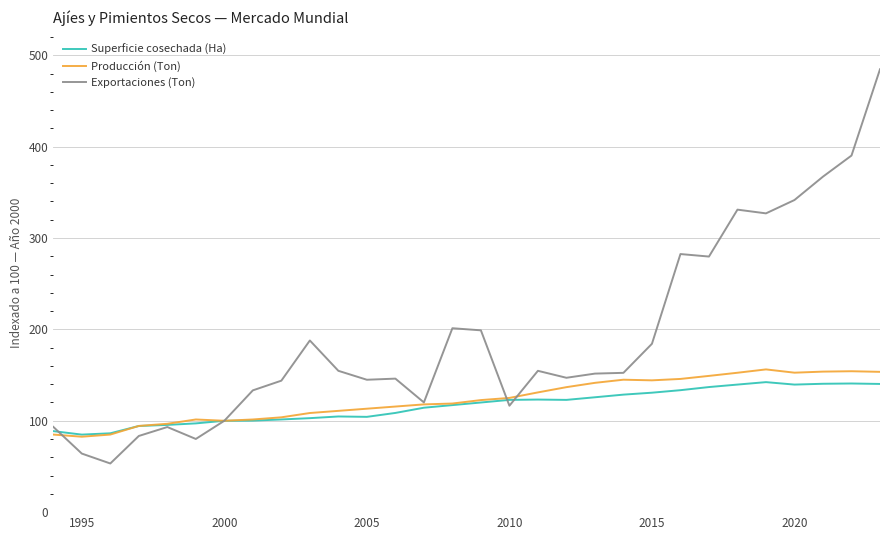

Does the chart display data point markers on the line(s)?

No